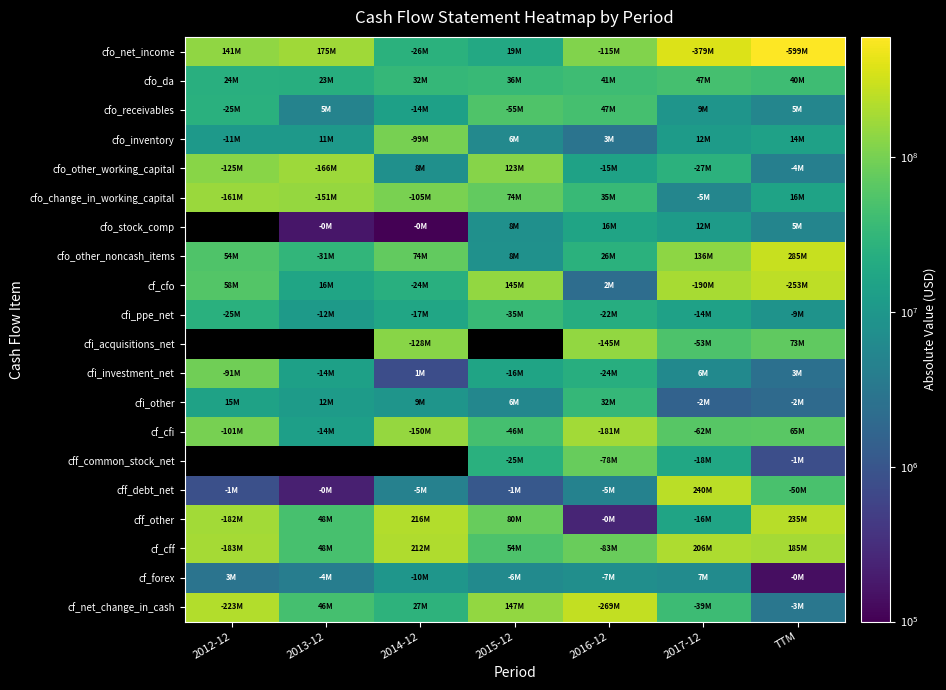

True or false: cfi_other has a value of 1551000.0 at 2017-12.

True